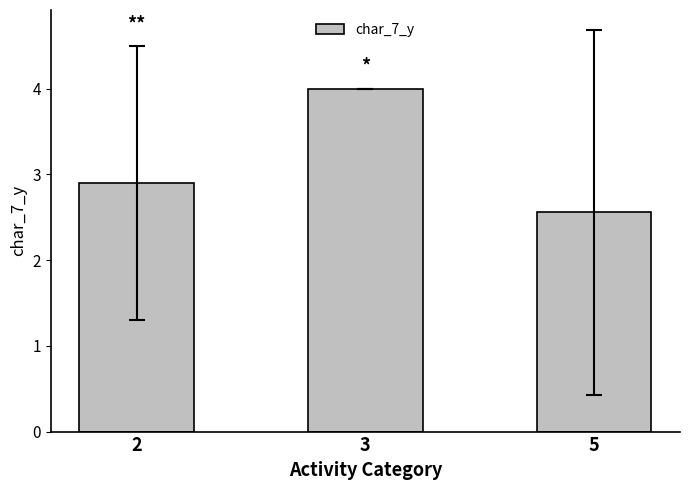

What is the approximate value at 2?

2.9